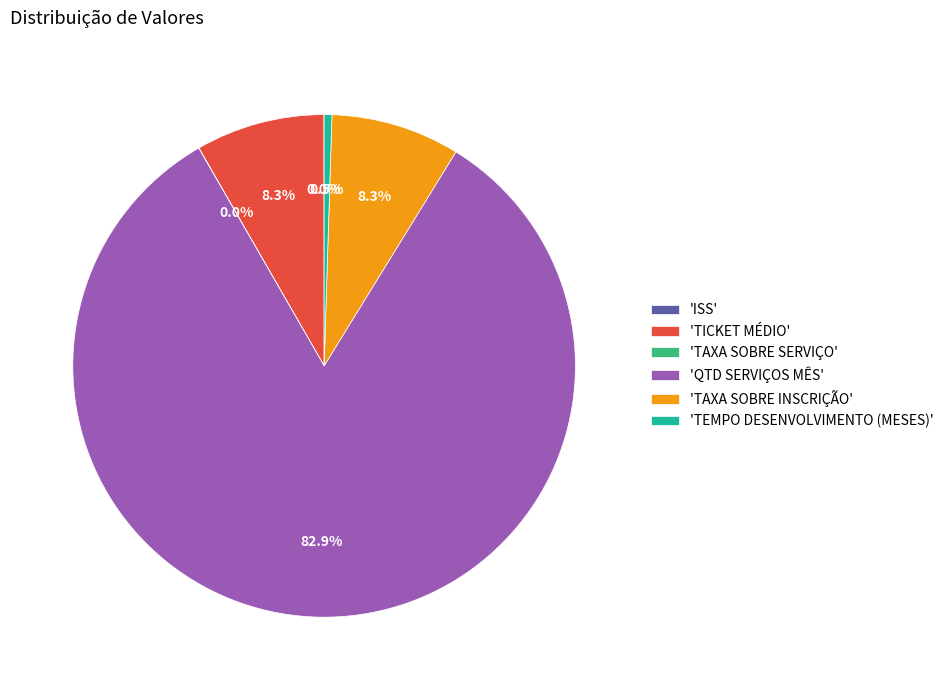

Is there a majority slice in this chart?

Yes